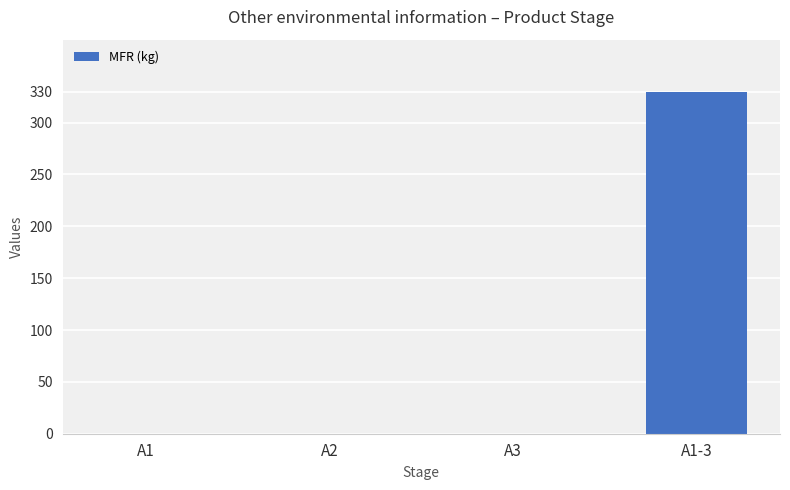

What is the sum of all values?

330